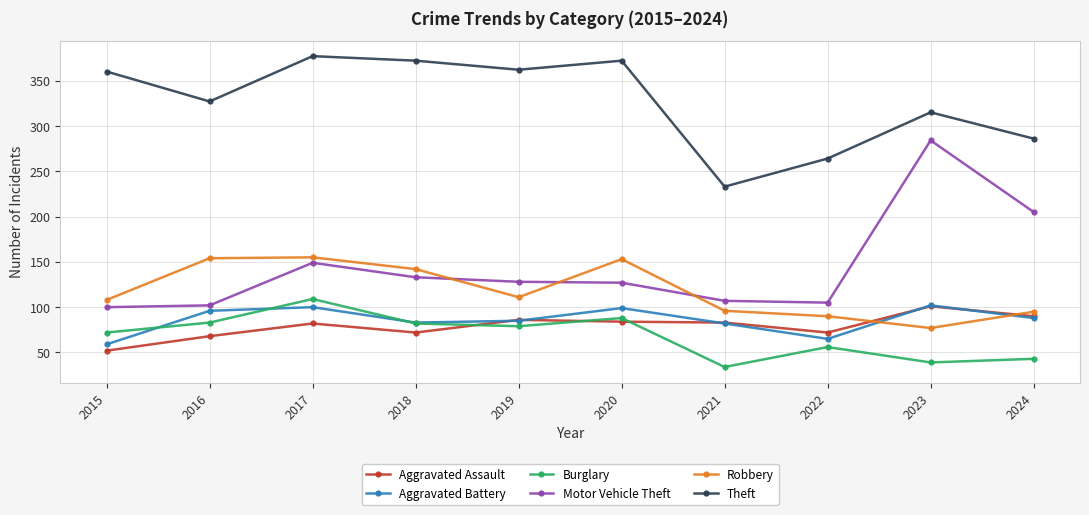

At which label does Burglary first exceed 79?

2016